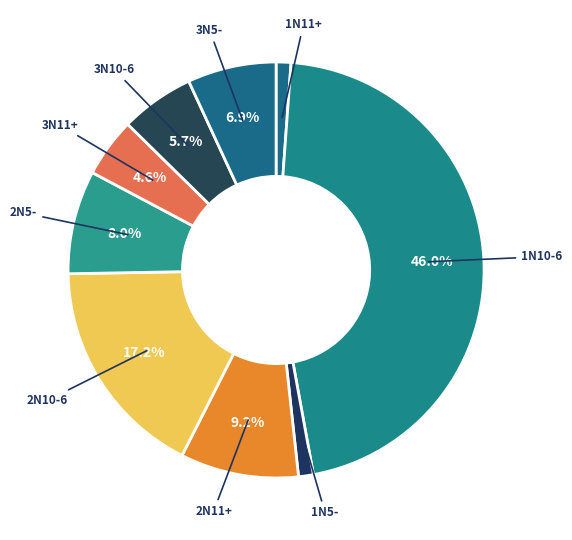

Count the number of slices in the pie.

9